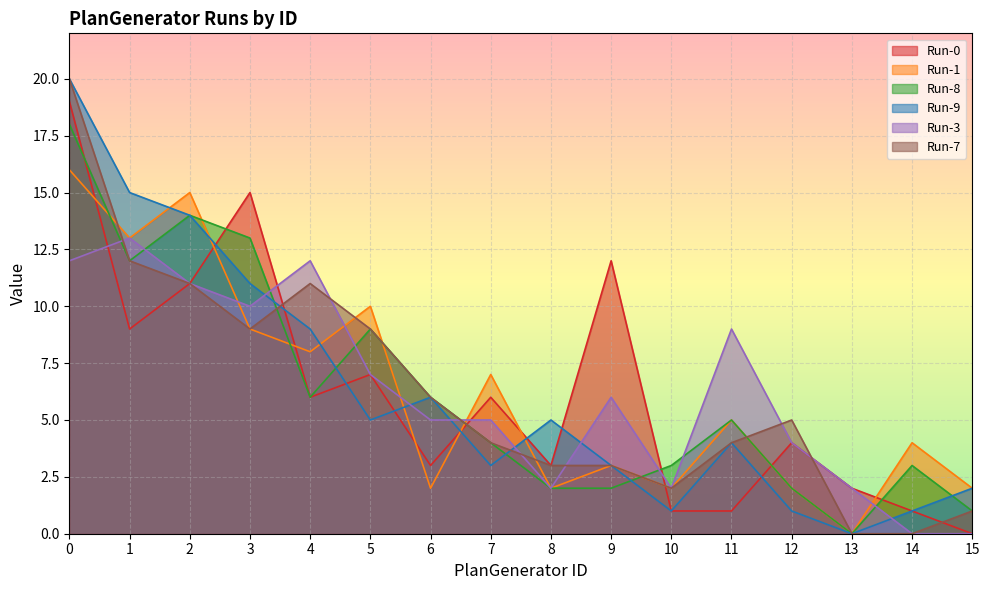

How many intersections are there between Run-3 and Run-7?

7